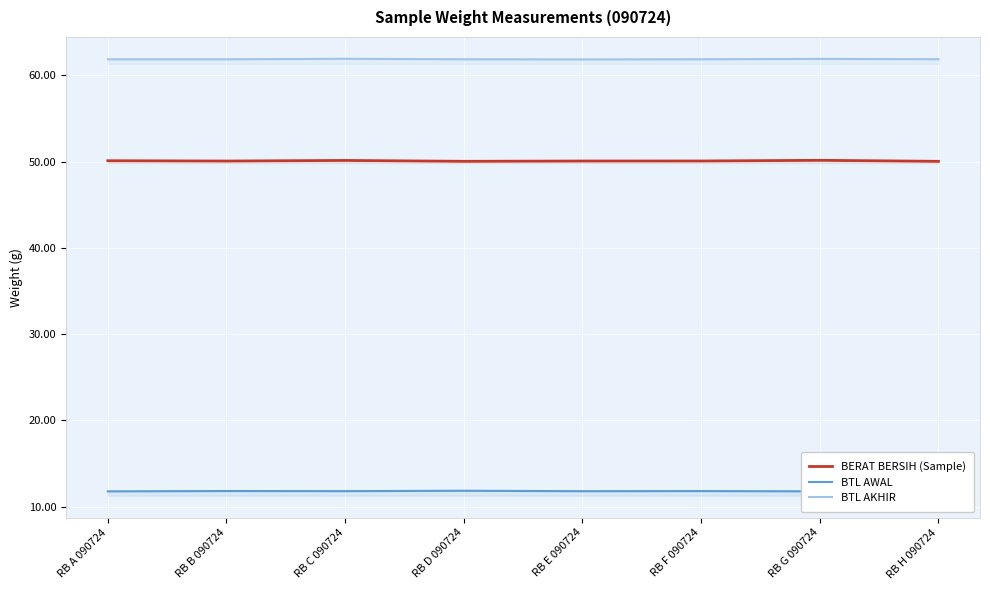

At which category is the sum across all series the highest?

RB C 090724